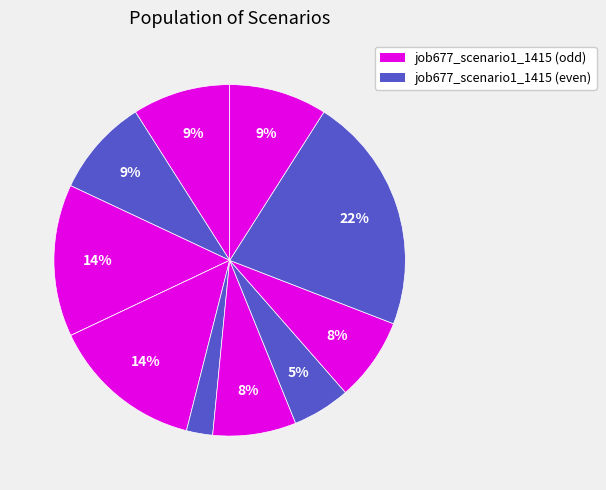

Count the number of slices in the pie.

11